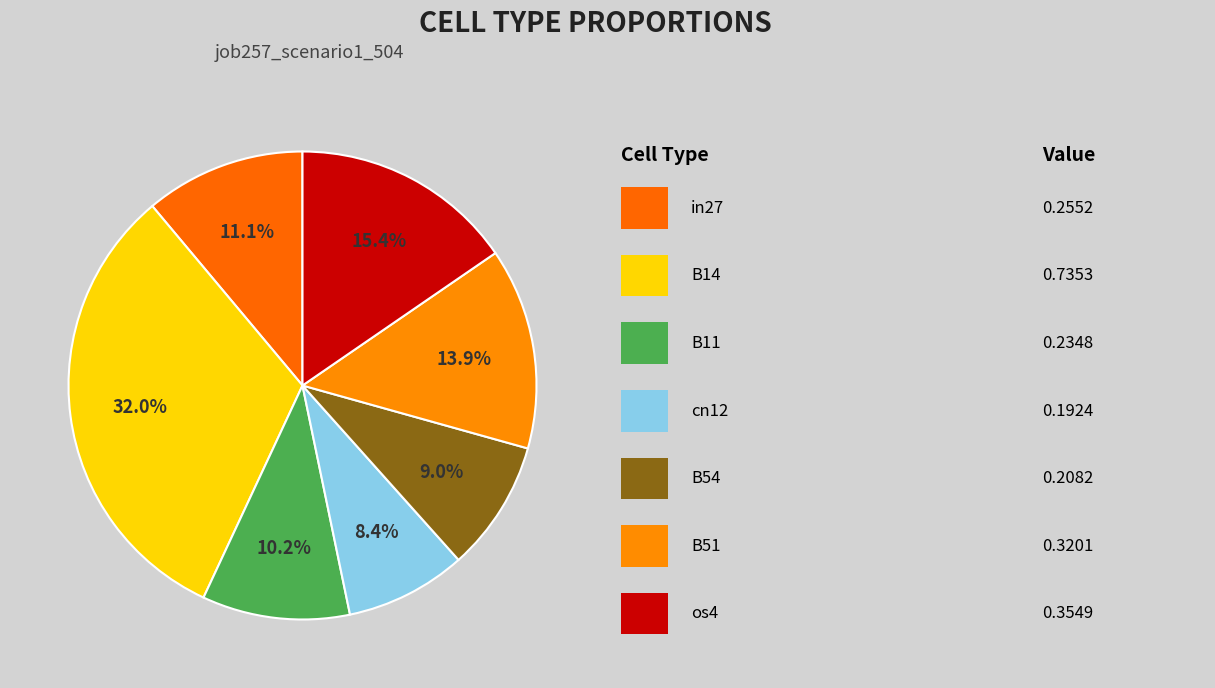

How many slices are in this pie chart?

7